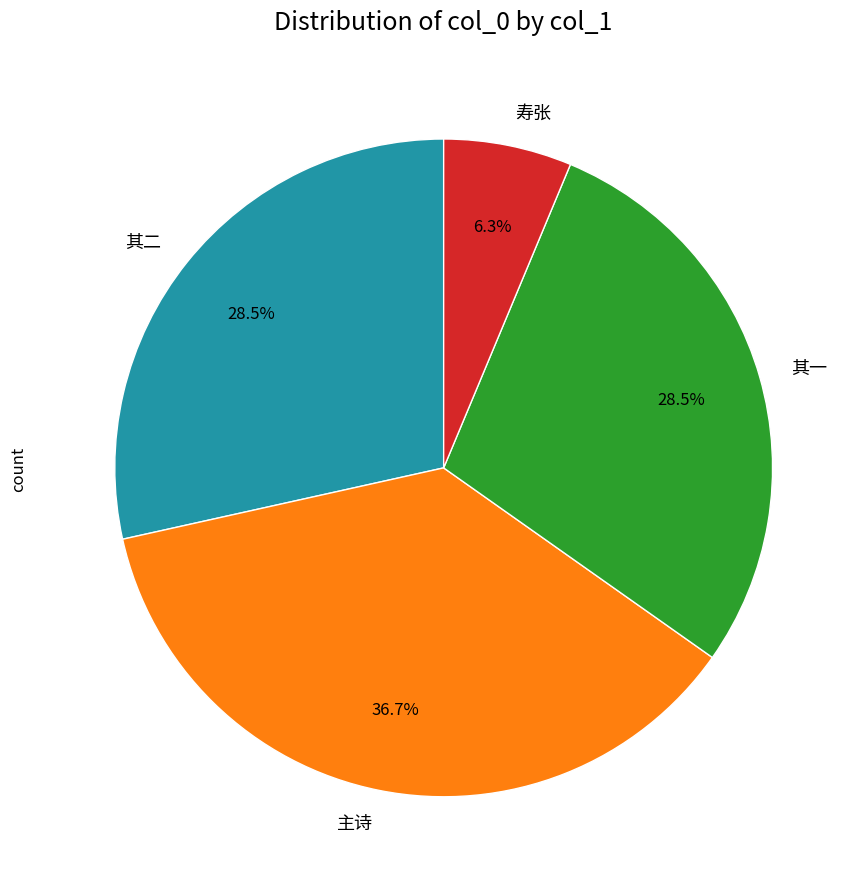

Which category has the smallest portion of the pie?

寿张